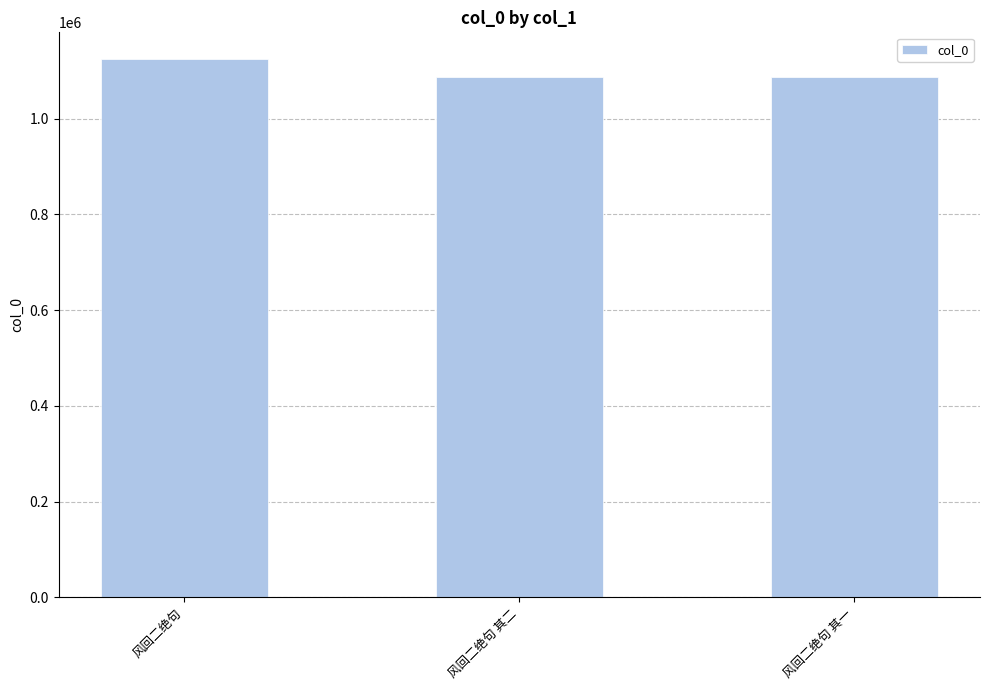

Count the number of data series in this chart.

1